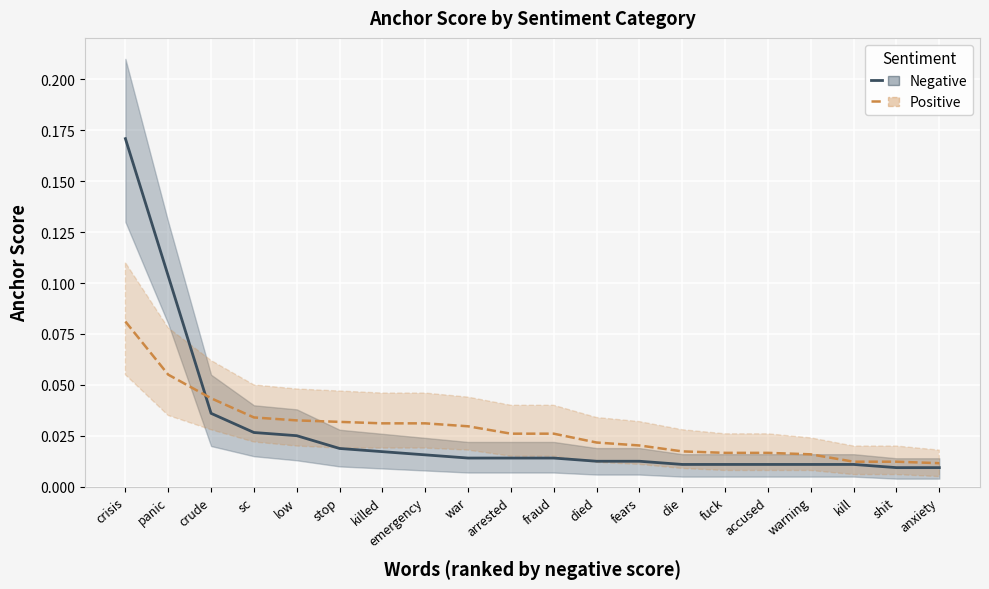

After their last crossing, which series has the higher values: Negative or Positive?

Positive